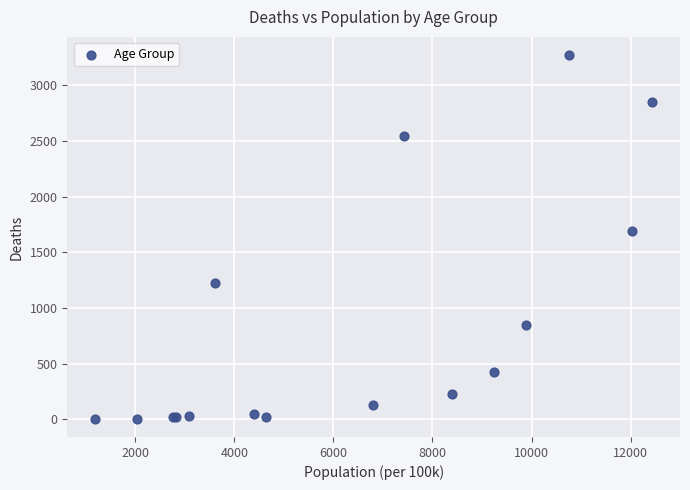

What Y value in the scatter plot is closest to 1638?

1690